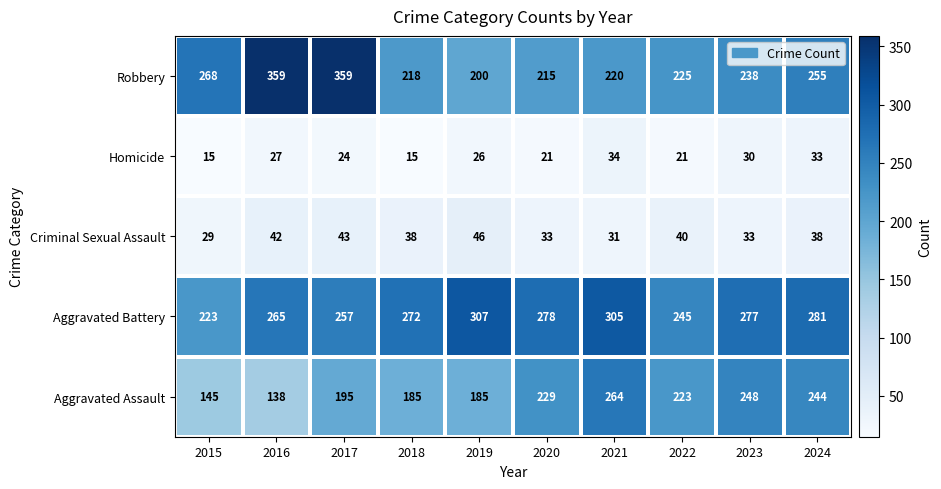

What is the smallest value displayed?

15